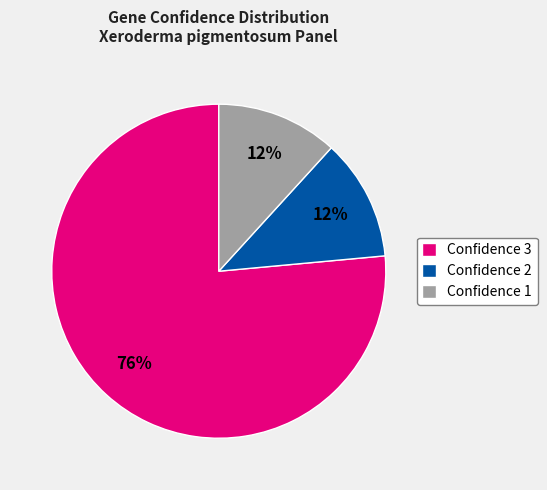

Combined, do Confidence 2 and Confidence 1 account for over 50%?

No